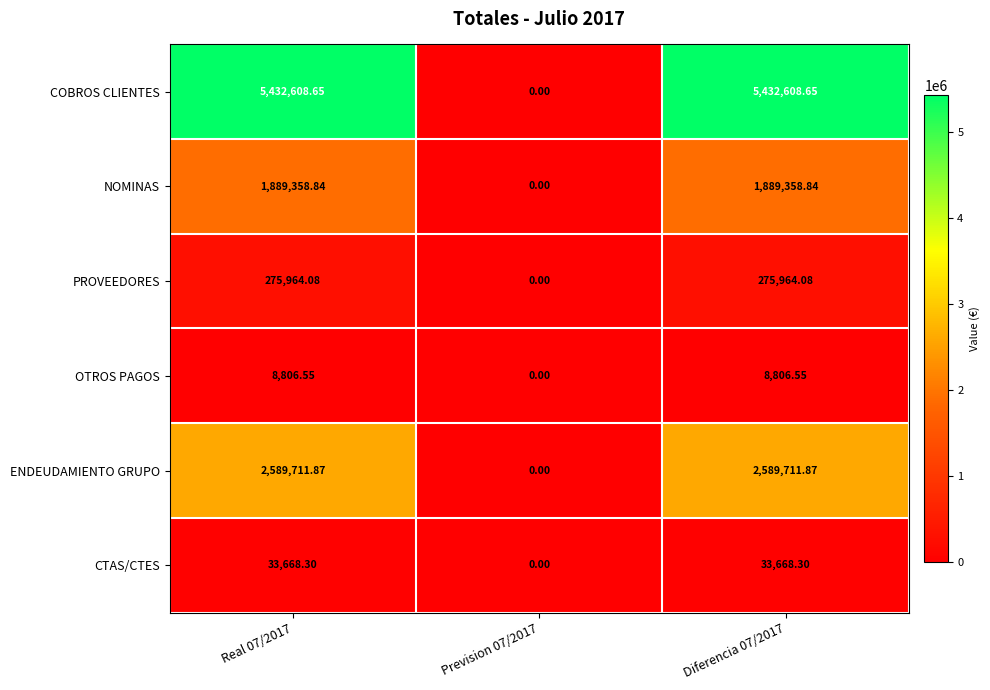

Which series has the widest spread of values?

COBROS CLIENTES